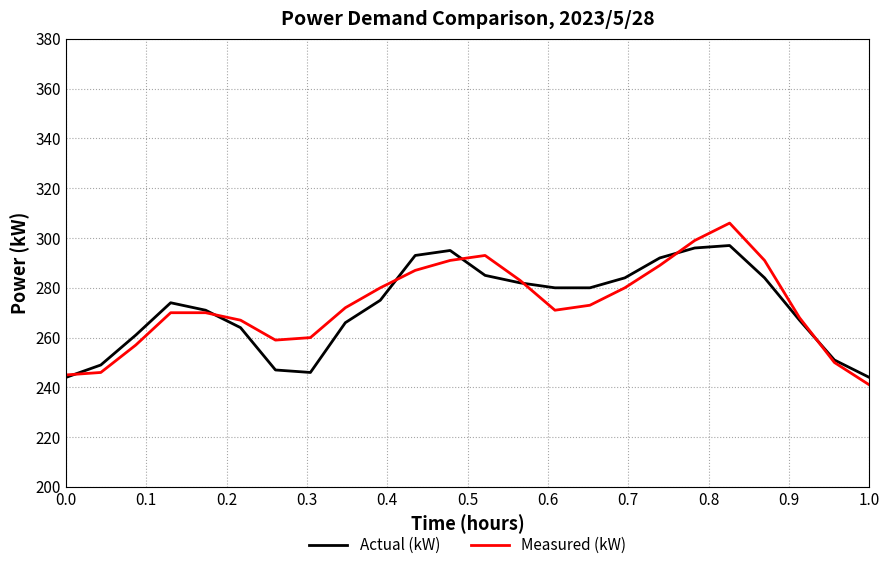

List the series in order of their peak value, highest first.

Measured (kW), Actual (kW)